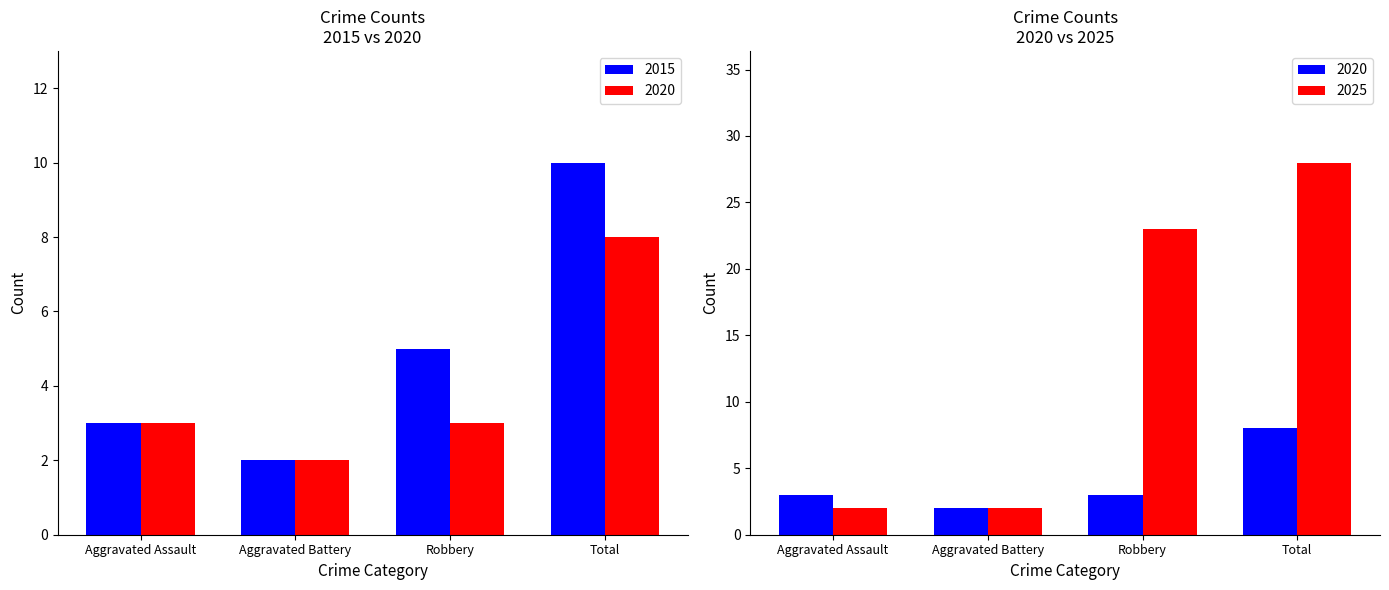

What is the label of the 3rd bar from the left?

Robbery